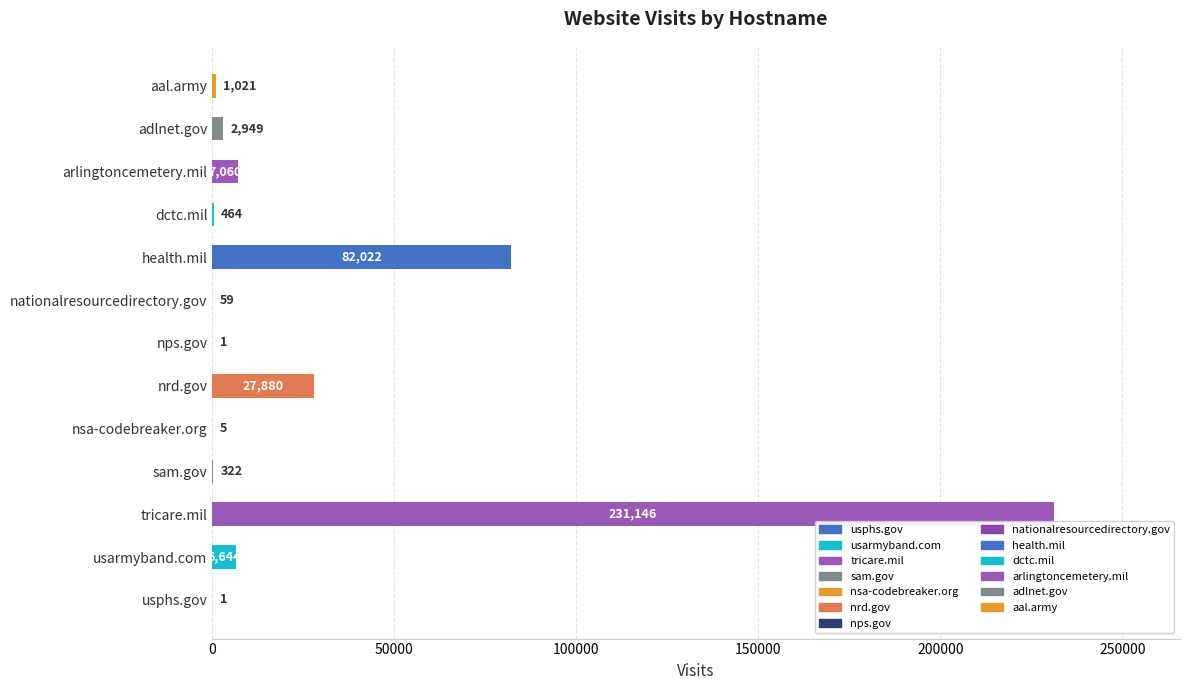

What is the sum of the values at usarmyband.com and aal.army?

7665